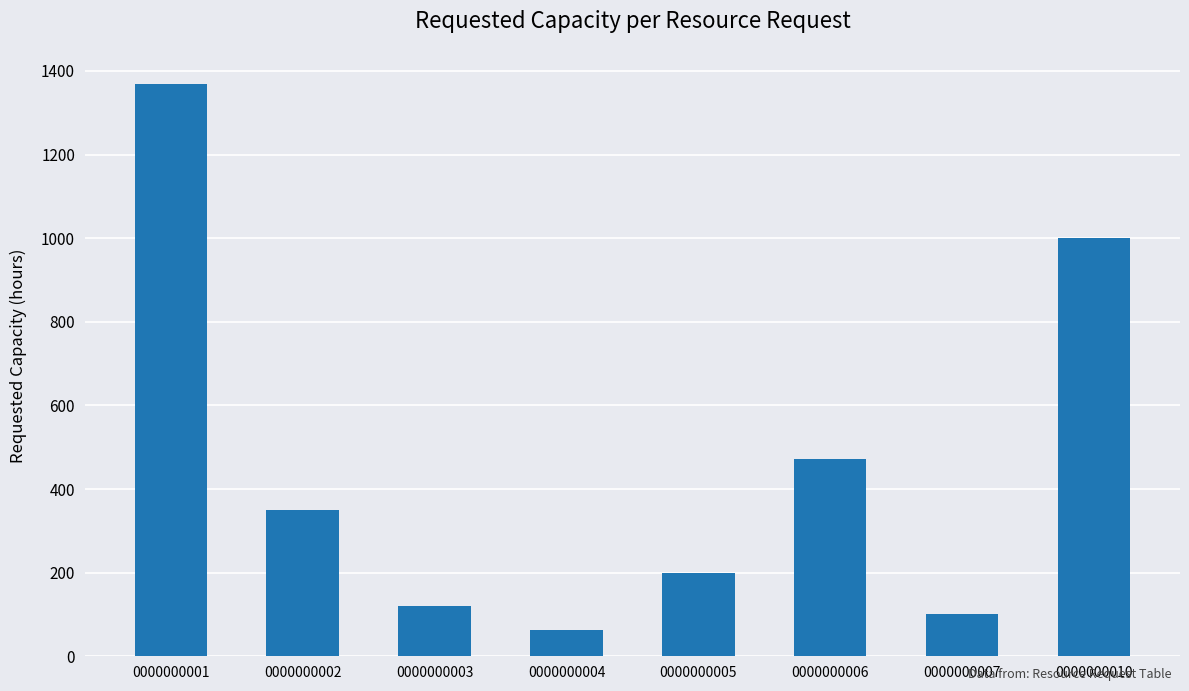

Rank the categories by value from lowest to highest.

0000000004, 0000000007, 0000000003, 0000000005, 0000000002, 0000000006, 0000000010, 0000000001